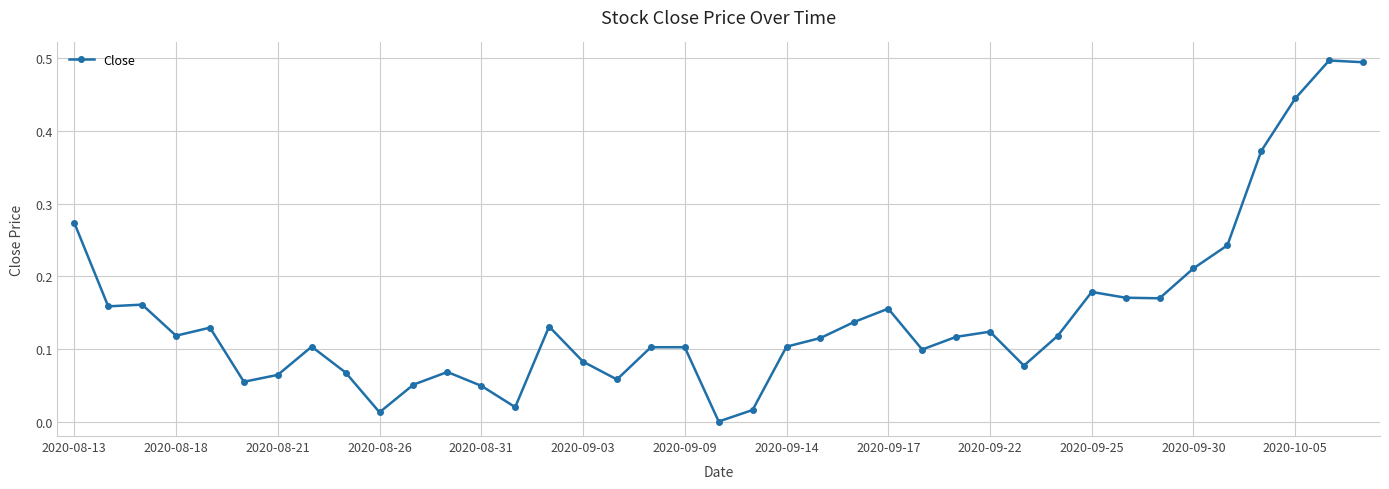

True or false: the data has more than 2 interior local peaks.

True